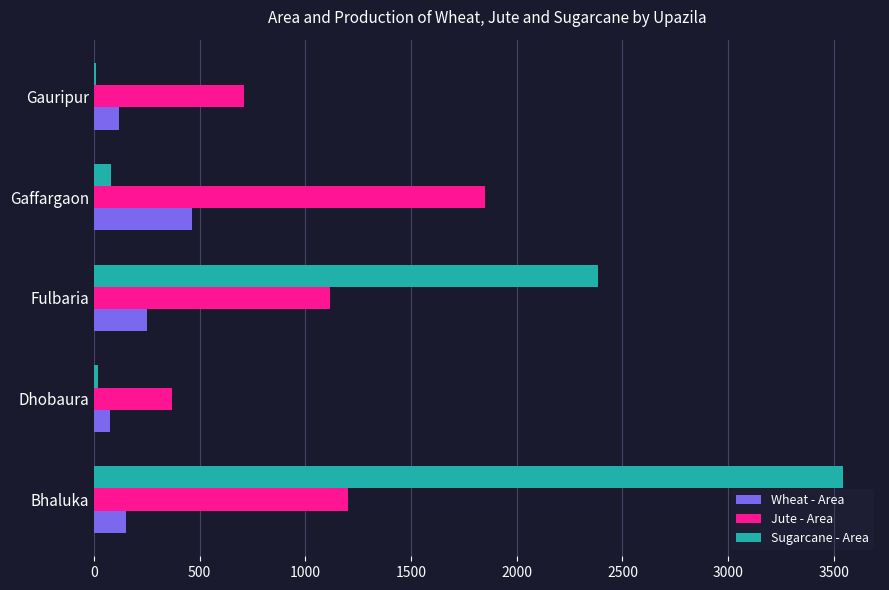

What is the sum of all Sugarcane - Area values?

6034